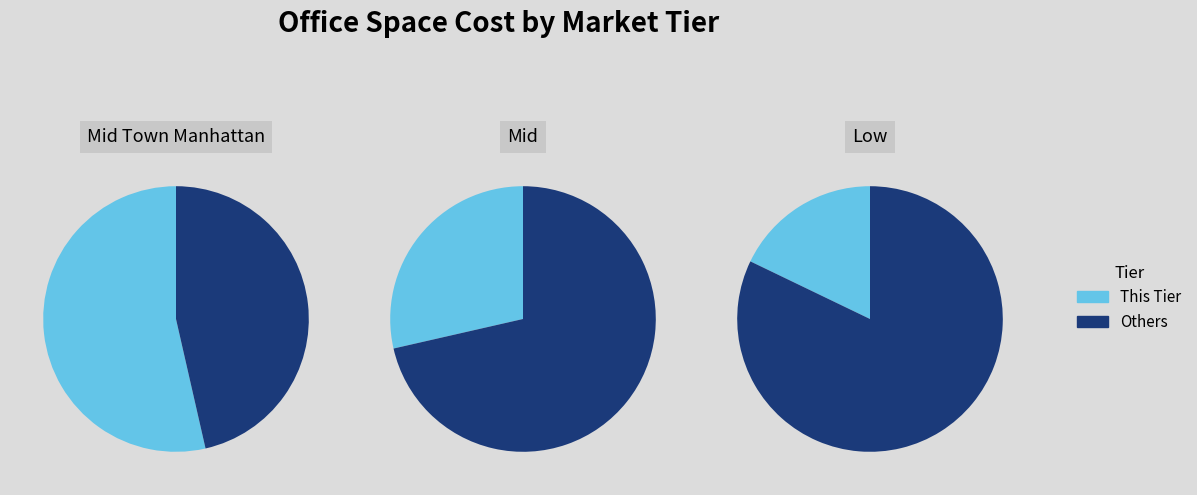

True or false: Low accounts for 18% of the total.

True